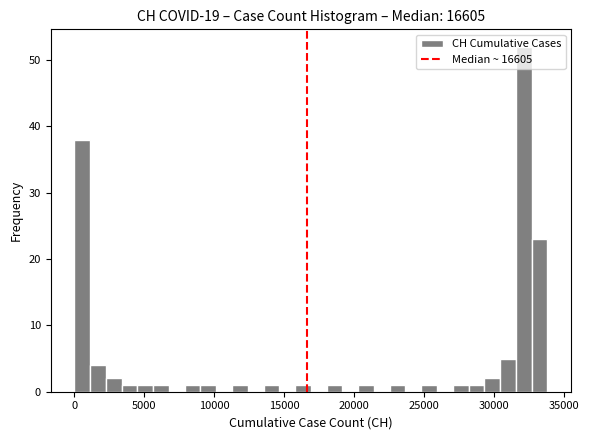

Around what value on the x-axis is the tallest bar? Give the approximate position of its centre, as read against the axis.

32000